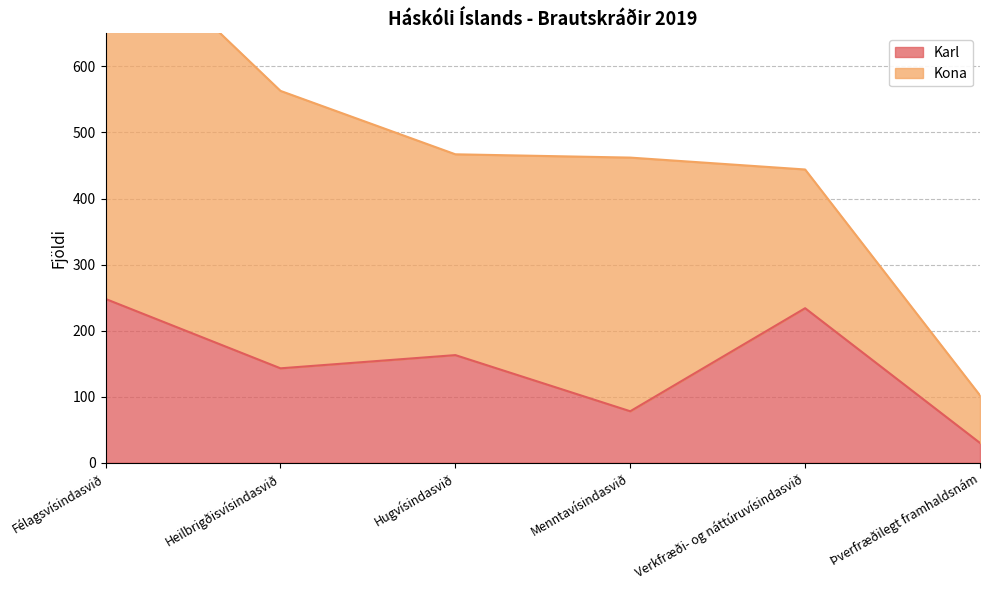

Does the chart display data point markers on the line(s)?

No